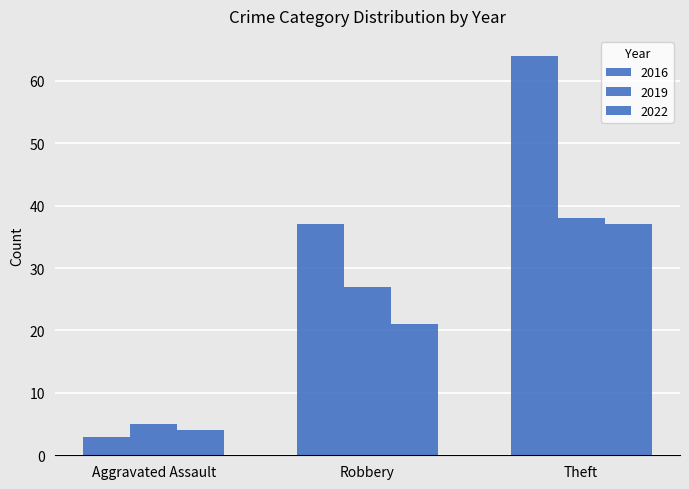

How many distinct data groups are displayed?

3